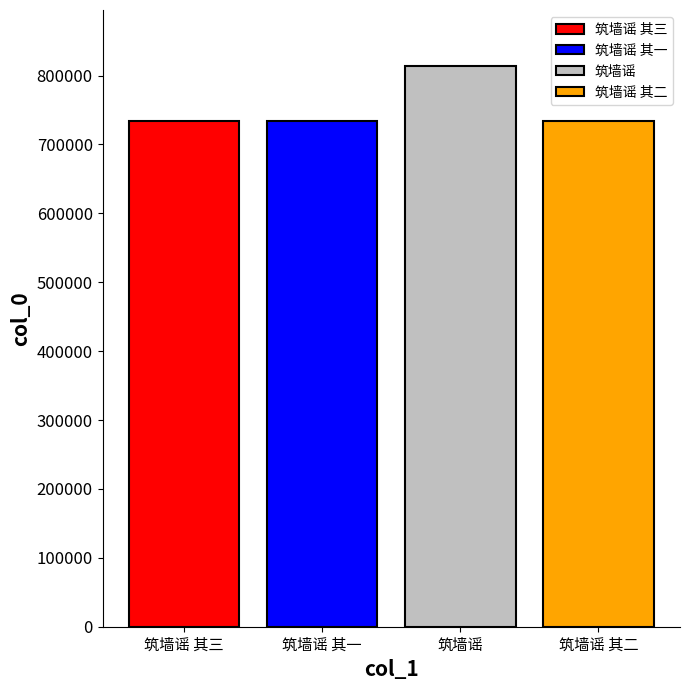

What is the smallest value displayed?

734082